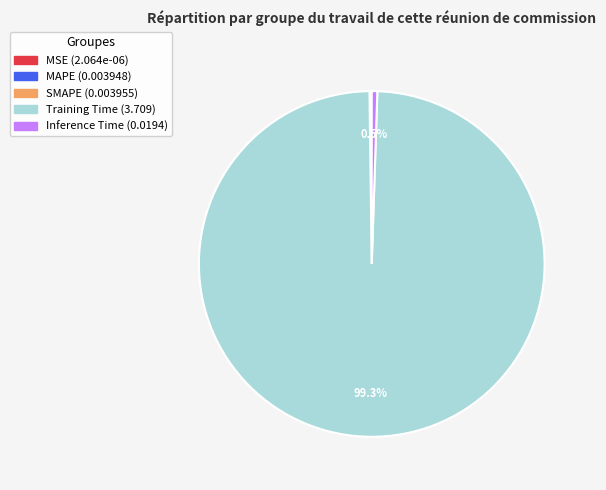

Is there a majority slice in this chart?

Yes